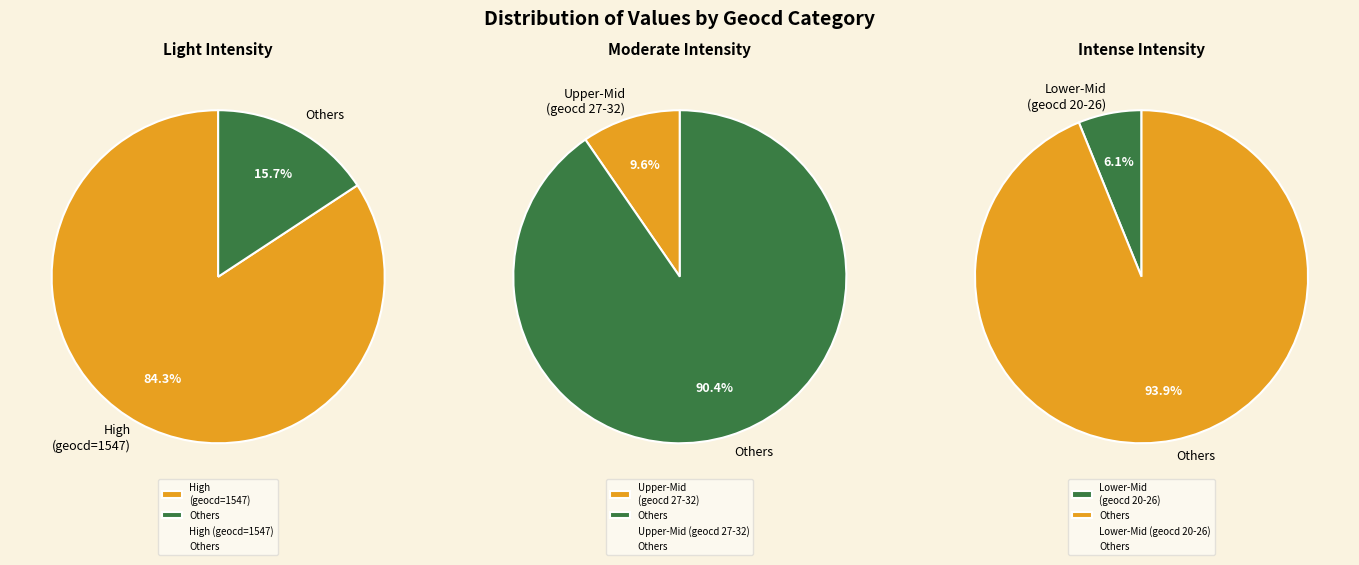

Does 14 account for over 50% of the chart?

No